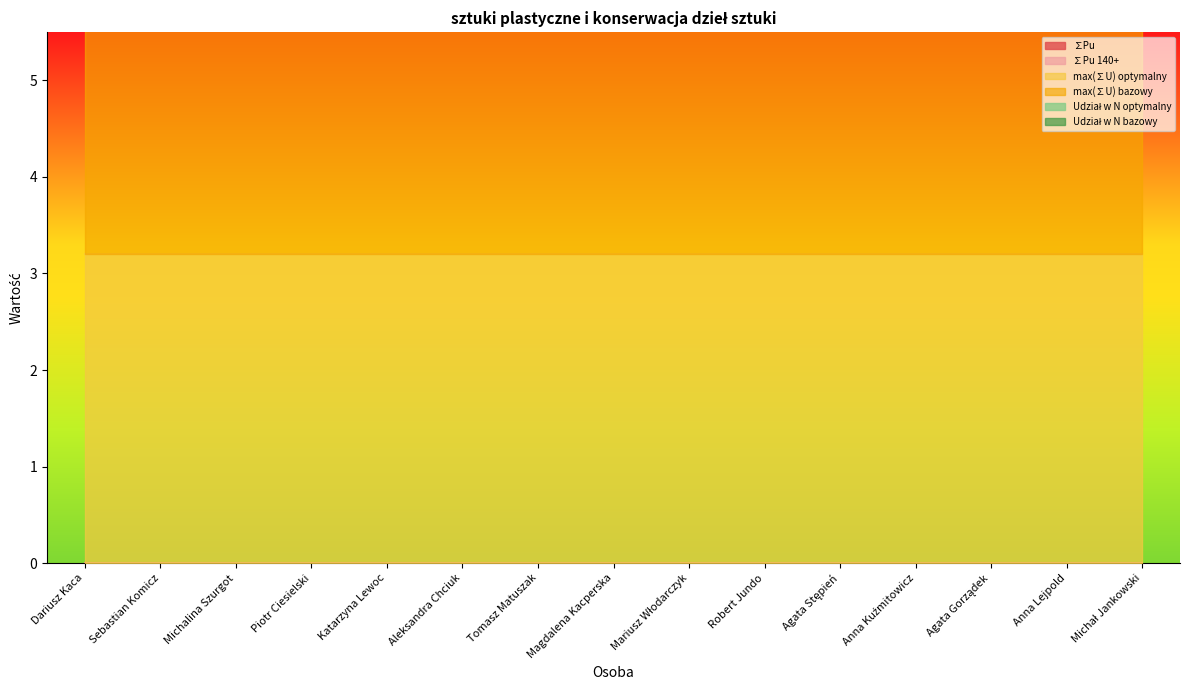

What is the label of the 4th point from the left?

Piotr Ciesielski